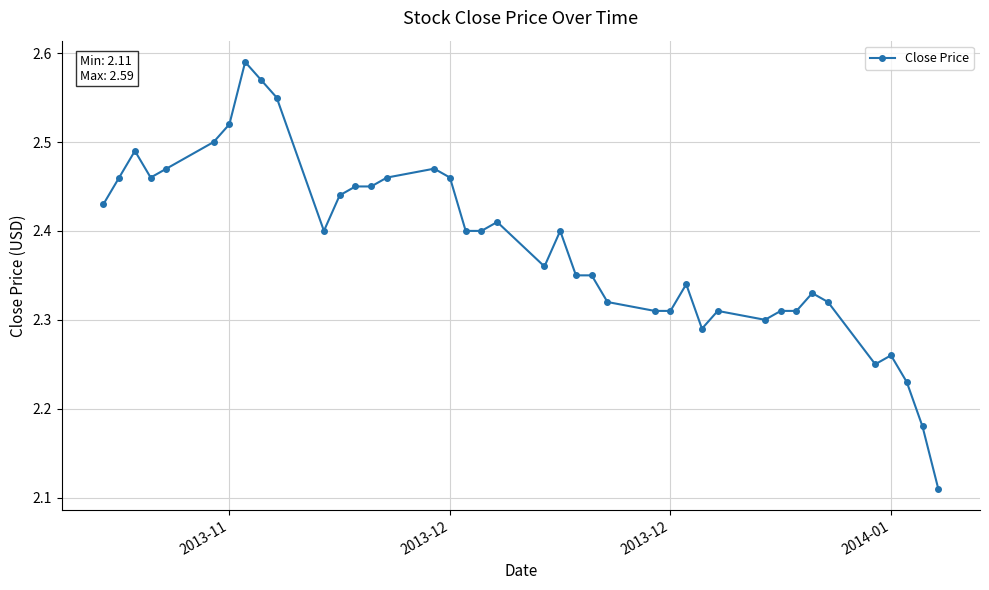

True or false: the data has more than 1 interior local peaks.

True